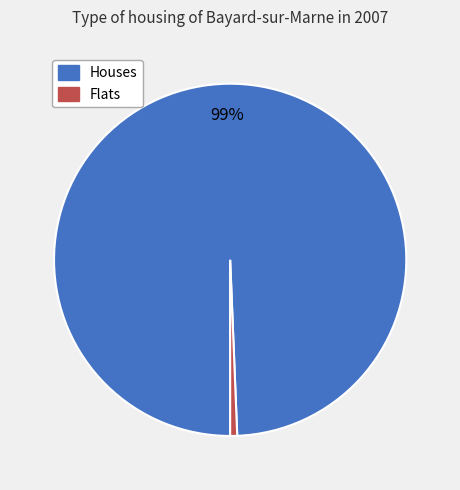

Combined, do Houses and Flats account for over 50%?

Yes